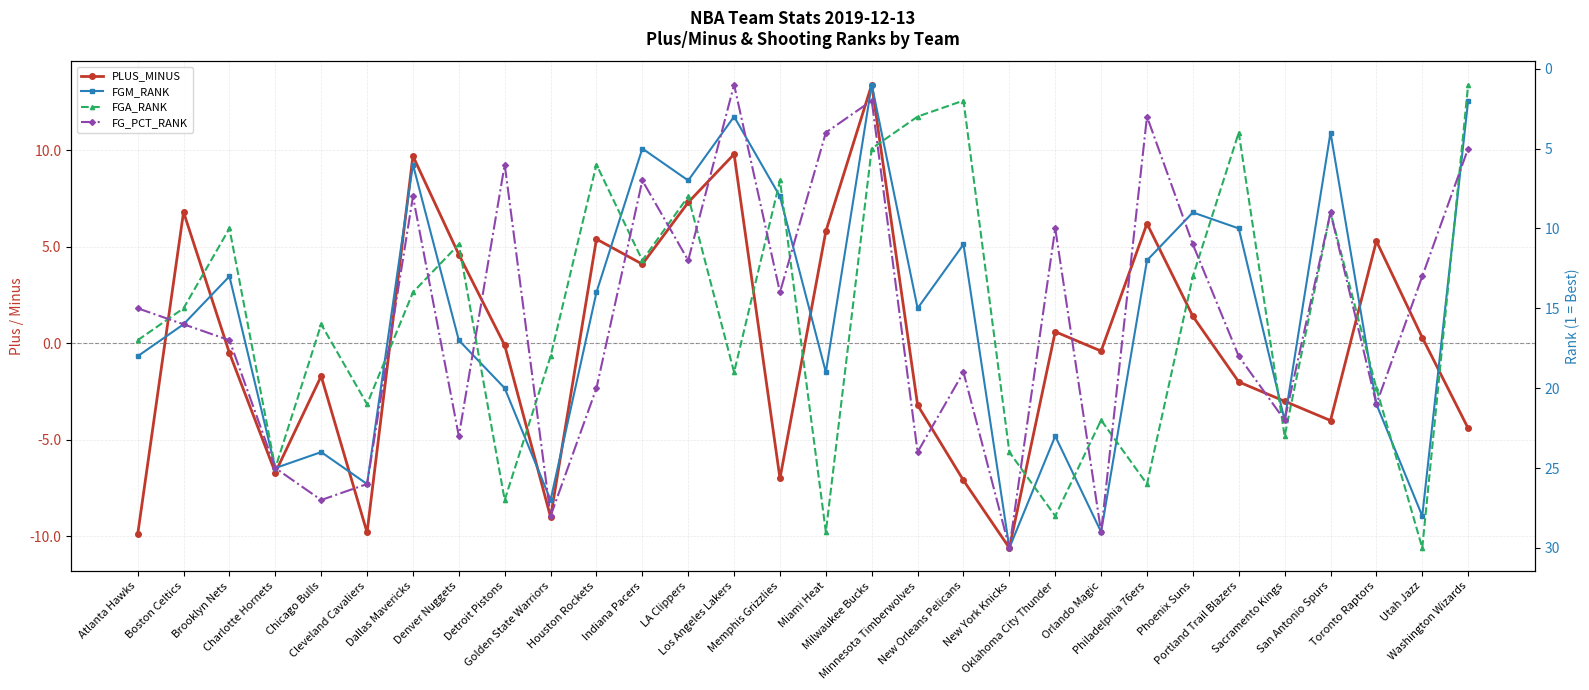

The value of FGA_RANK at Miami Heat is 29.0. True or false?

True